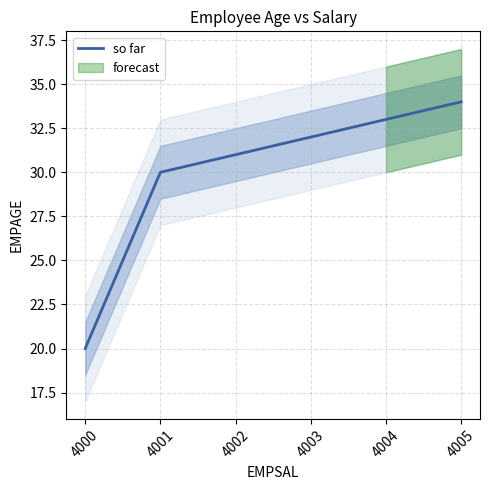

Reading left to right, transcribe all the data shown in this chart.

20	30	31	32	33	34